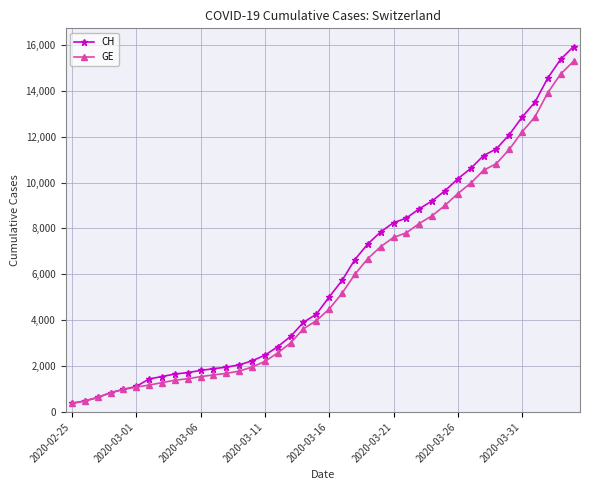

Rank the series by their average value, from highest to lowest.

CH, GE